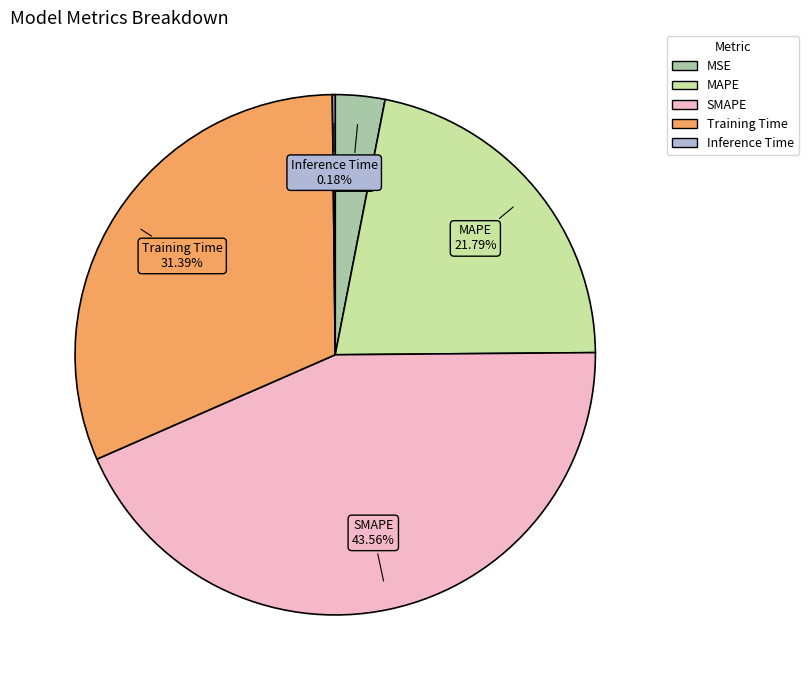

Which has a higher value, MSE or SMAPE?

SMAPE